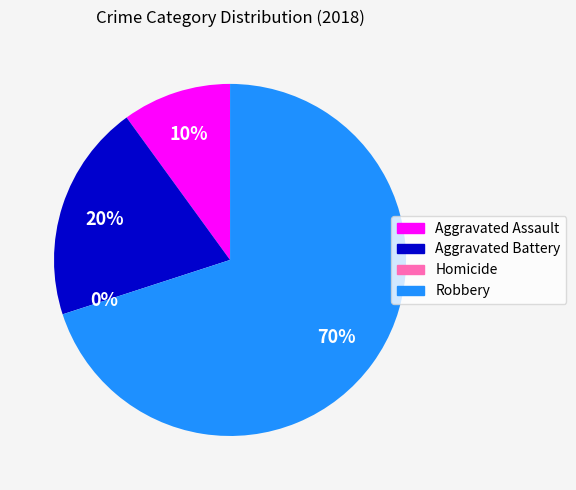

What is the smallest slice in the pie chart?

Homicide